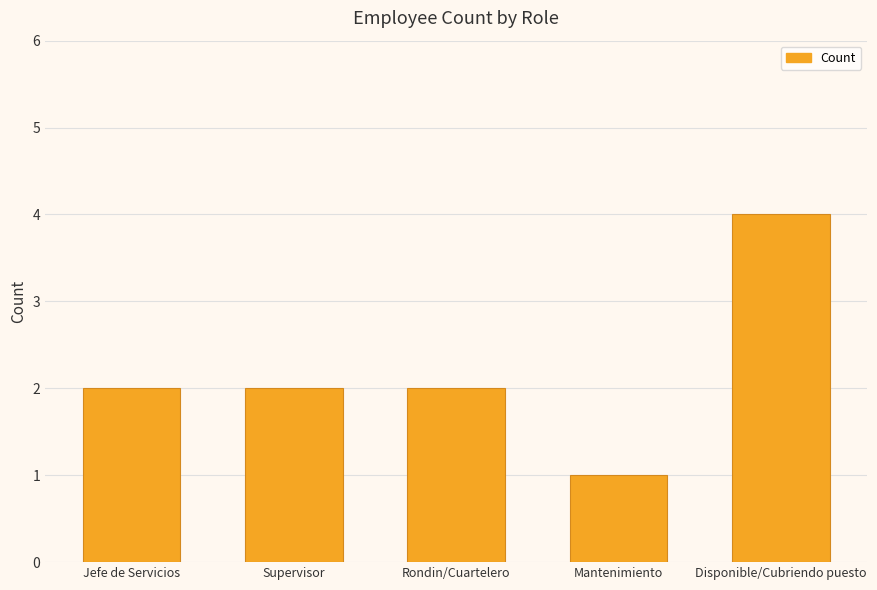

At which category does the chart reach its peak across all series?

Disponible/Cubriendo puesto